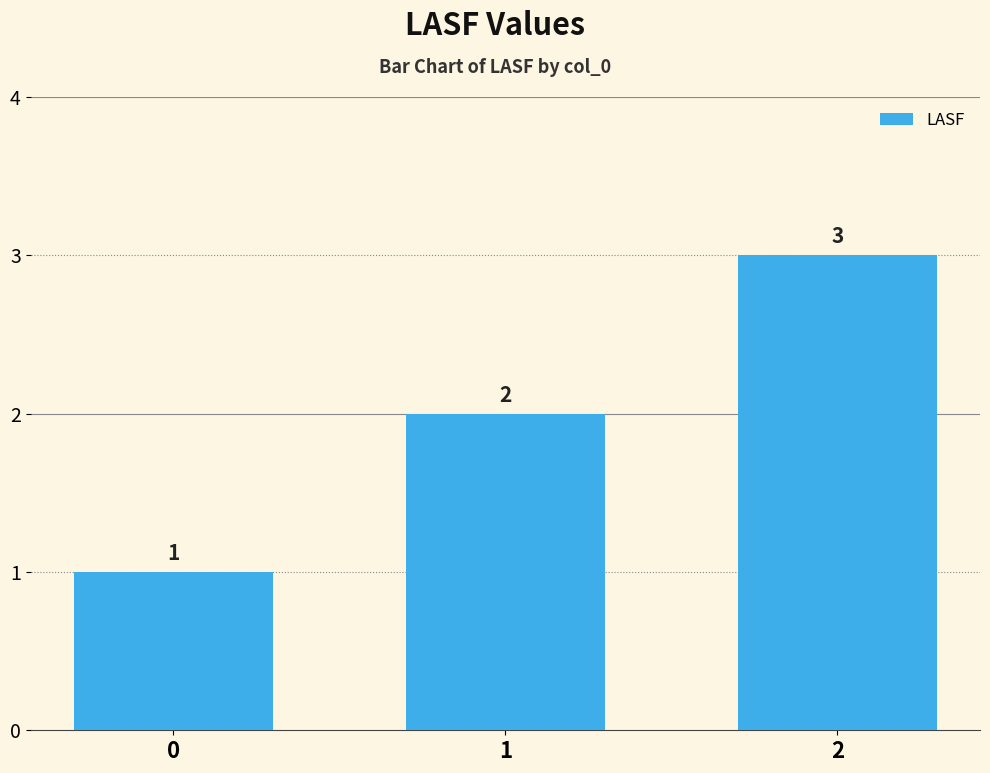

What value does the data have at 2?

3